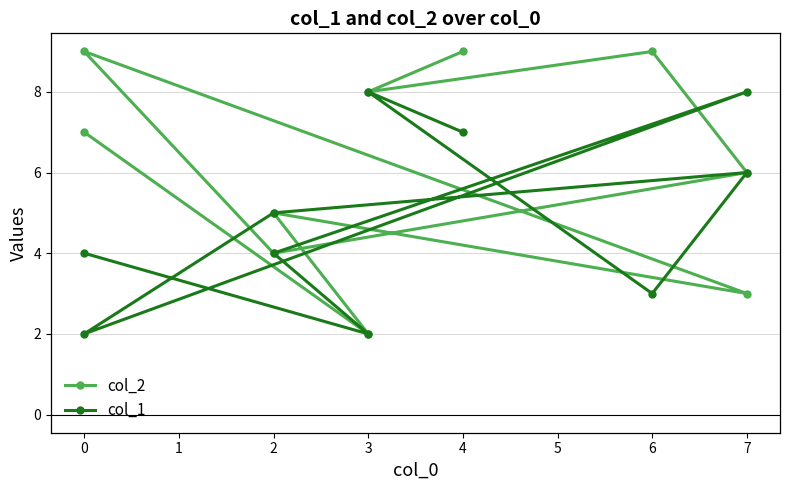

At how many categories does at least one series exceed 5?

7